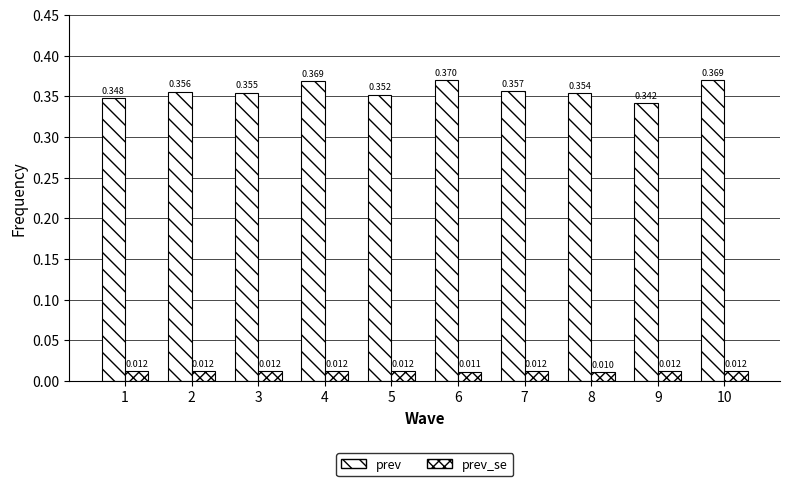

What is the spread (max minus min) of values at 4?

0.4